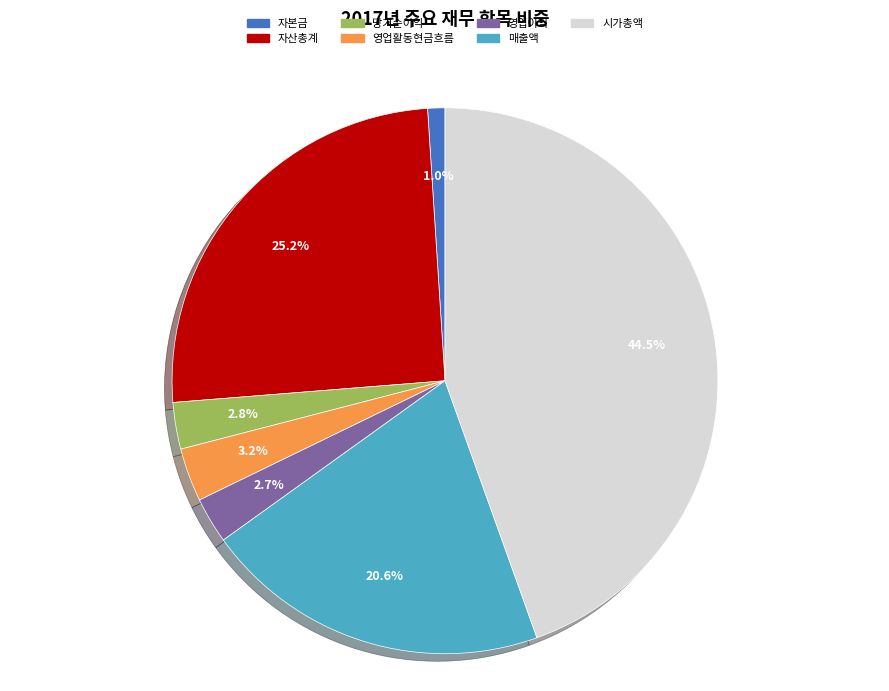

Is there a majority slice in this chart?

No